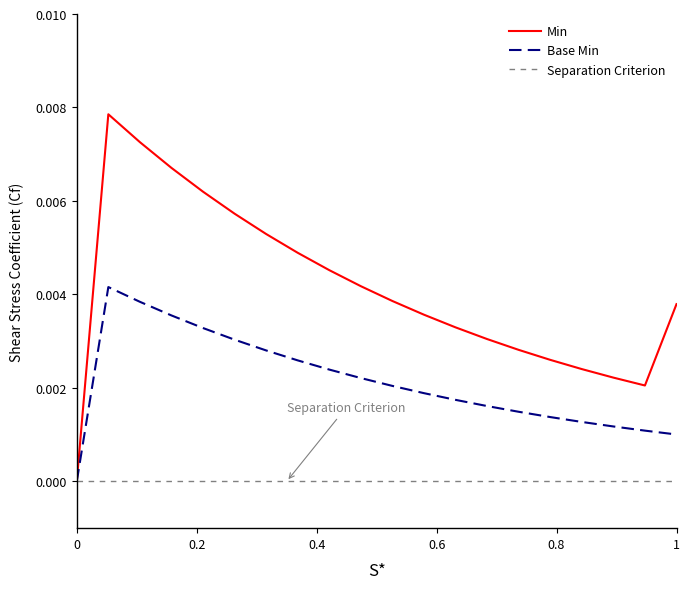

Count the Min values in the range 0 to 1.

20